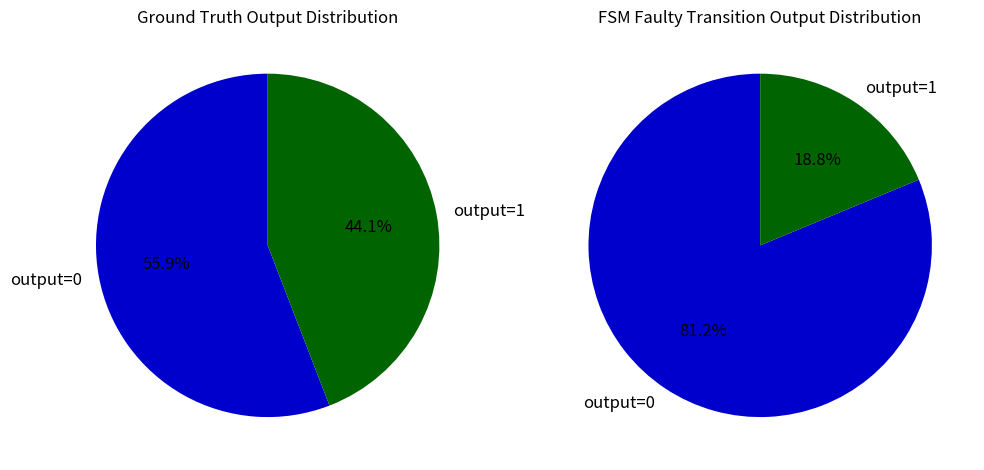

How many segments does this pie chart have?

2